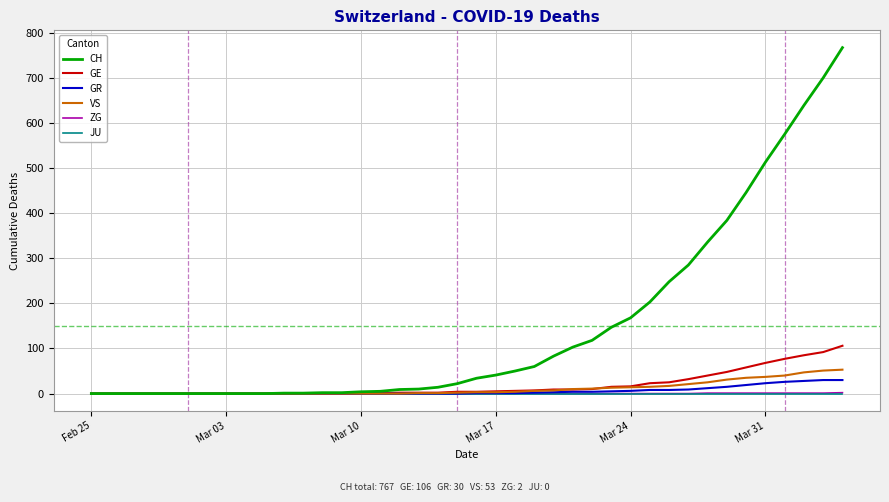

What is the sum of all CH values?

5970